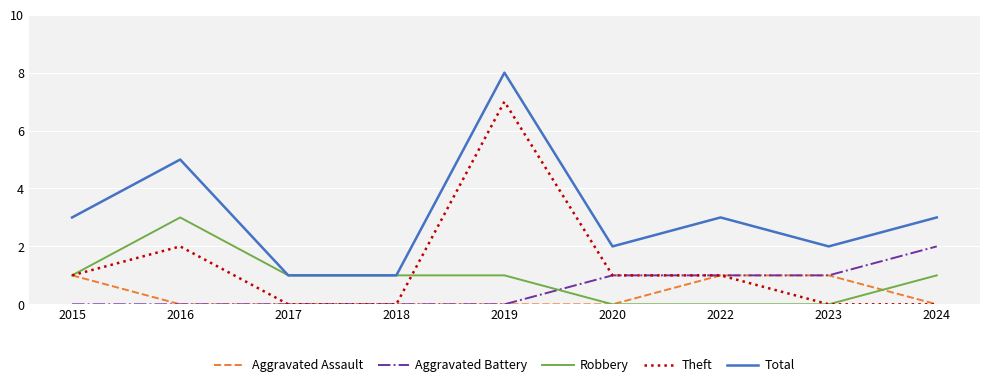

Reading right to left, extract all data points from this chart.

Aggravated Assault: 2024=0	2023=1	2022=1	2020=0	2019=0	2018=0	2017=0	2016=0	2015=1
Aggravated Battery: 2024=2	2023=1	2022=1	2020=1	2019=0	2018=0	2017=0	2016=0	2015=0
Robbery: 2024=1	2023=0	2022=0	2020=0	2019=1	2018=1	2017=1	2016=3	2015=1
Theft: 2024=0	2023=0	2022=1	2020=1	2019=7	2018=0	2017=0	2016=2	2015=1
Total: 2024=3	2023=2	2022=3	2020=2	2019=8	2018=1	2017=1	2016=5	2015=3